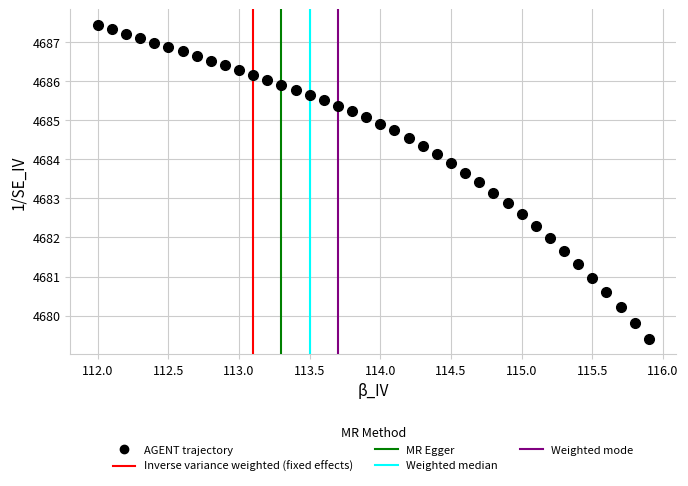

What is the range of Y values (max minus min)?

8.0